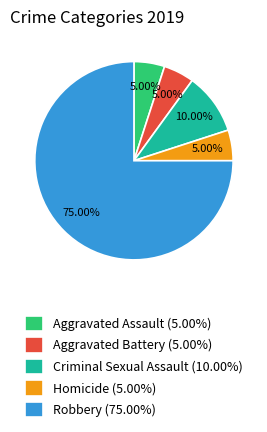

What is the largest slice in the pie chart?

Robbery